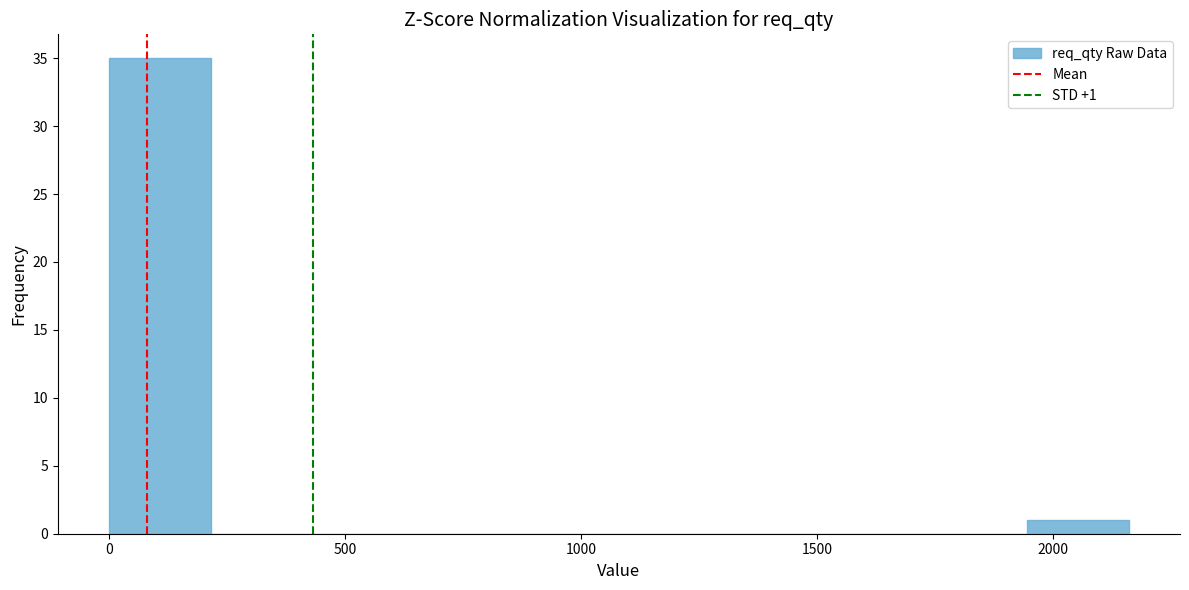

Over which range of the x-axis is the bar tallest?

0 to 200